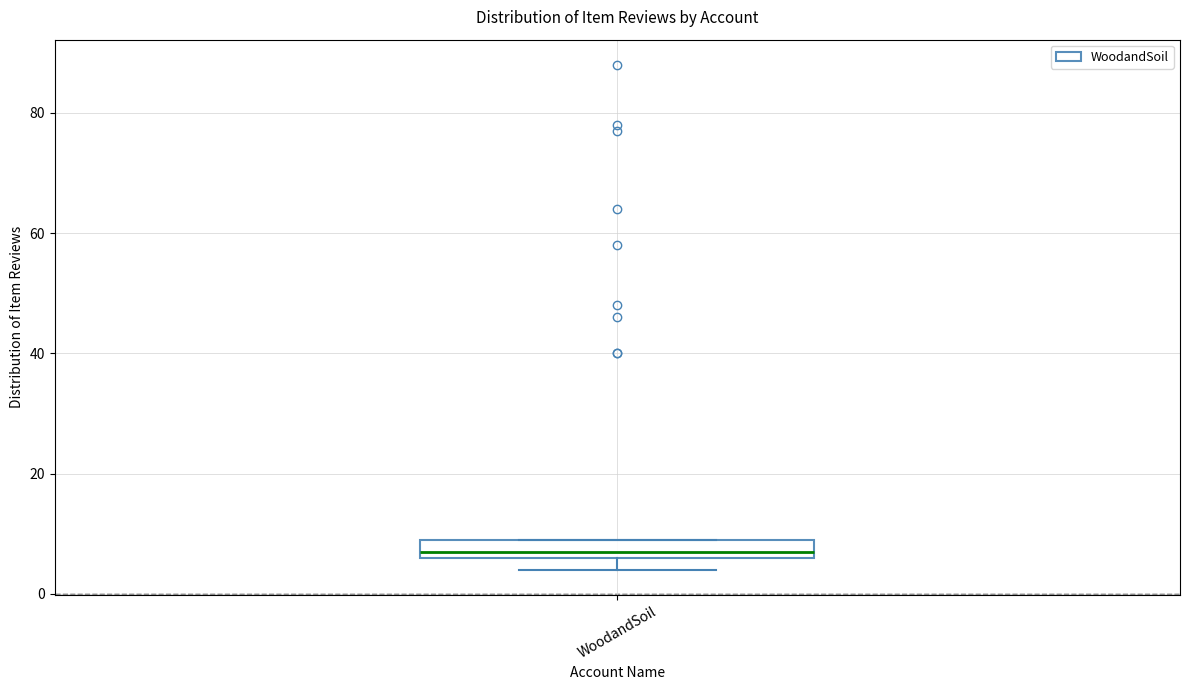

Where is the lower edge of the box for WoodandSoil on the y-axis? The values are not printed on the chart, so give them approximately, as read against the axis.

6